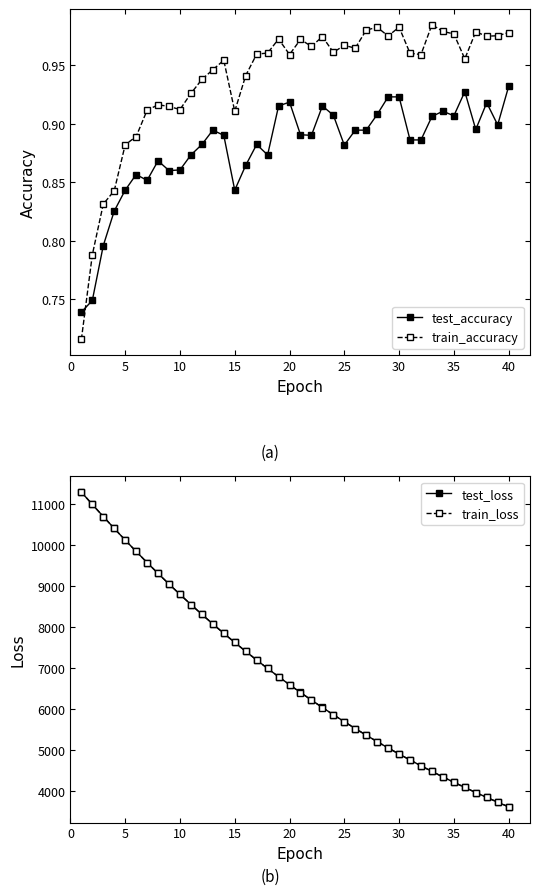

Is it true that train_loss equals 3608.9 at 24?

False